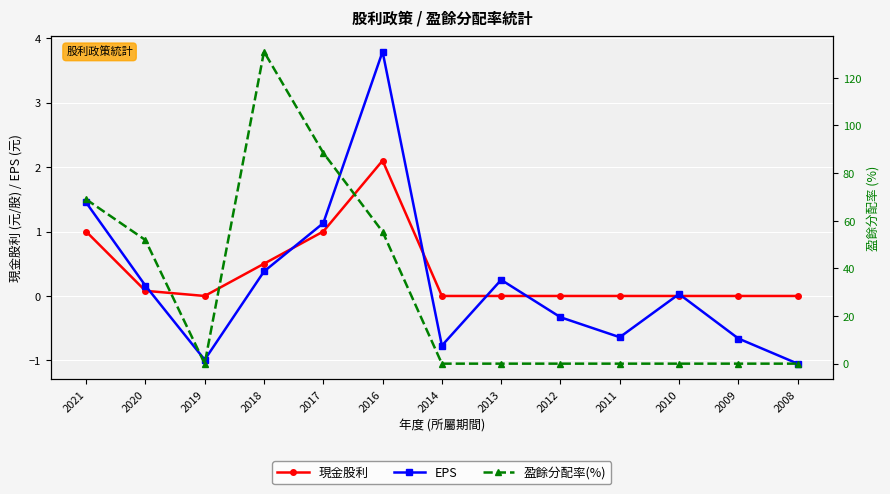

Is the value of EPS at 2017 greater than the value of 現金股利 at 2019?

Yes